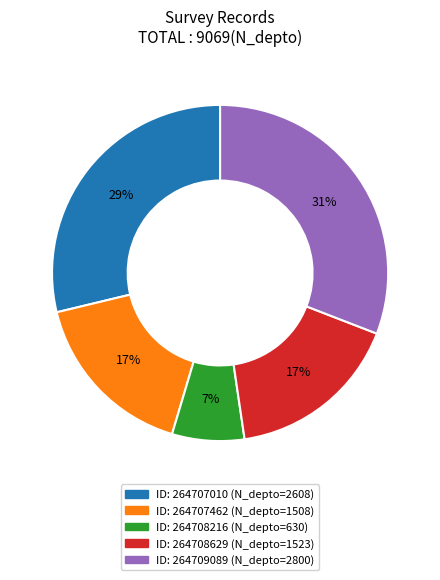

Is there a majority slice in this chart?

No